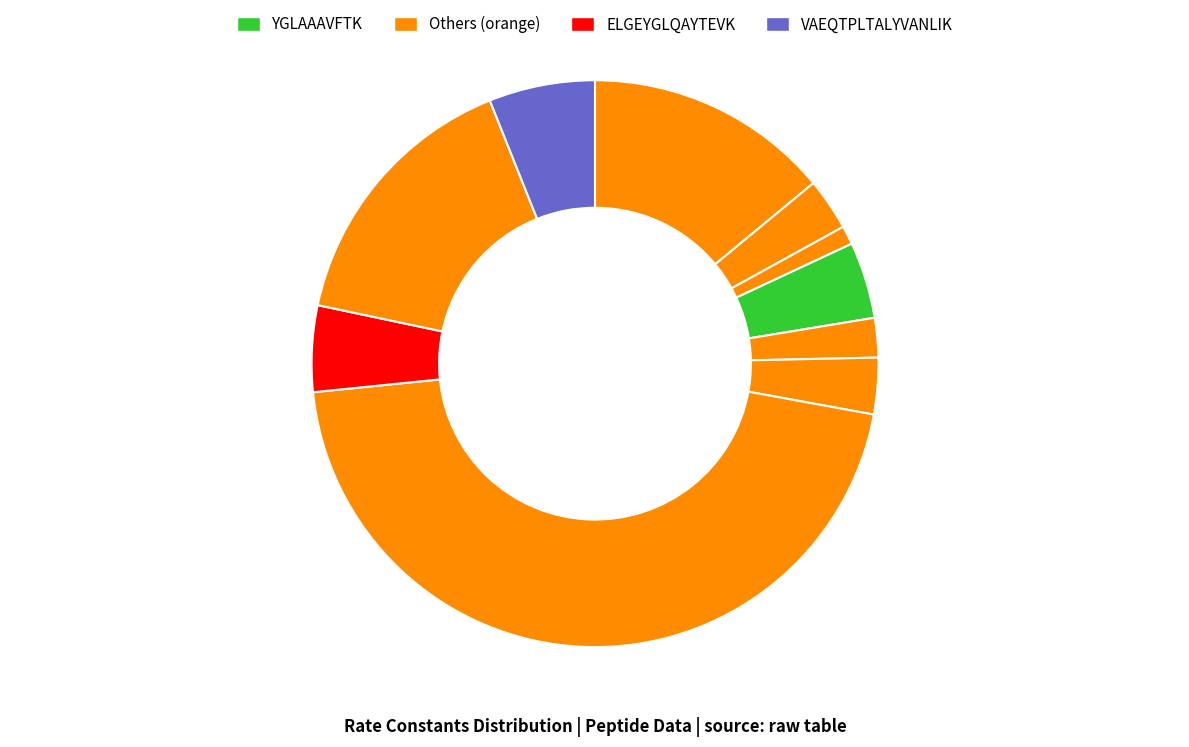

Is there a majority slice in this chart?

No